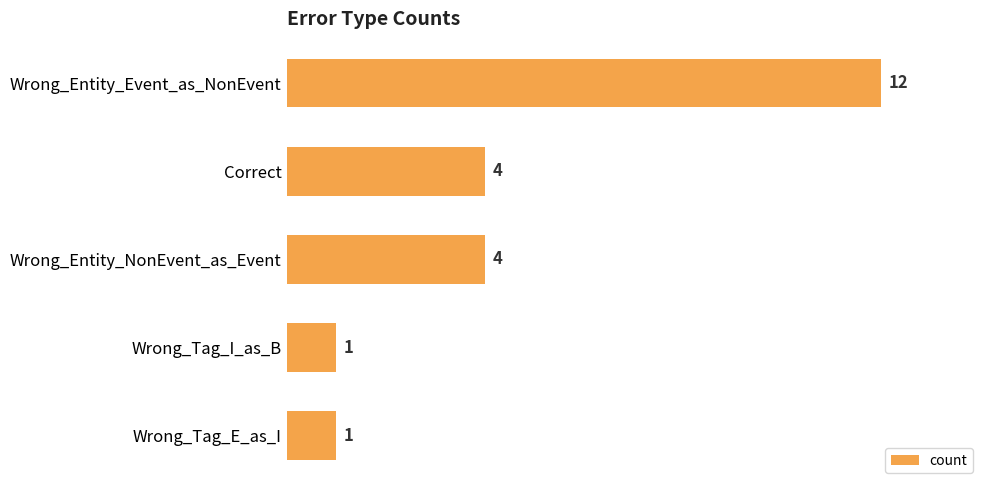

Which has a higher value, Wrong_Entity_Event_as_NonEvent or Correct?

Wrong_Entity_Event_as_NonEvent